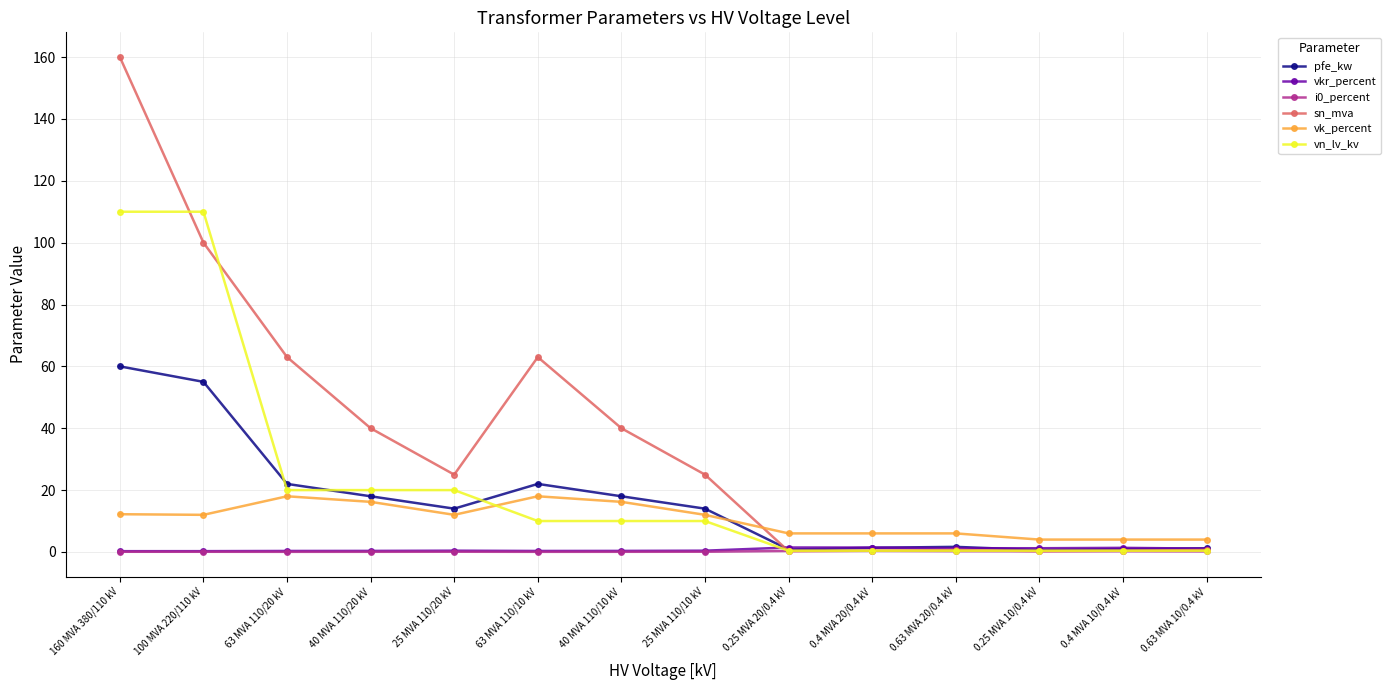

At which category does the chart reach its peak across all series?

160 MVA 380/110 kV